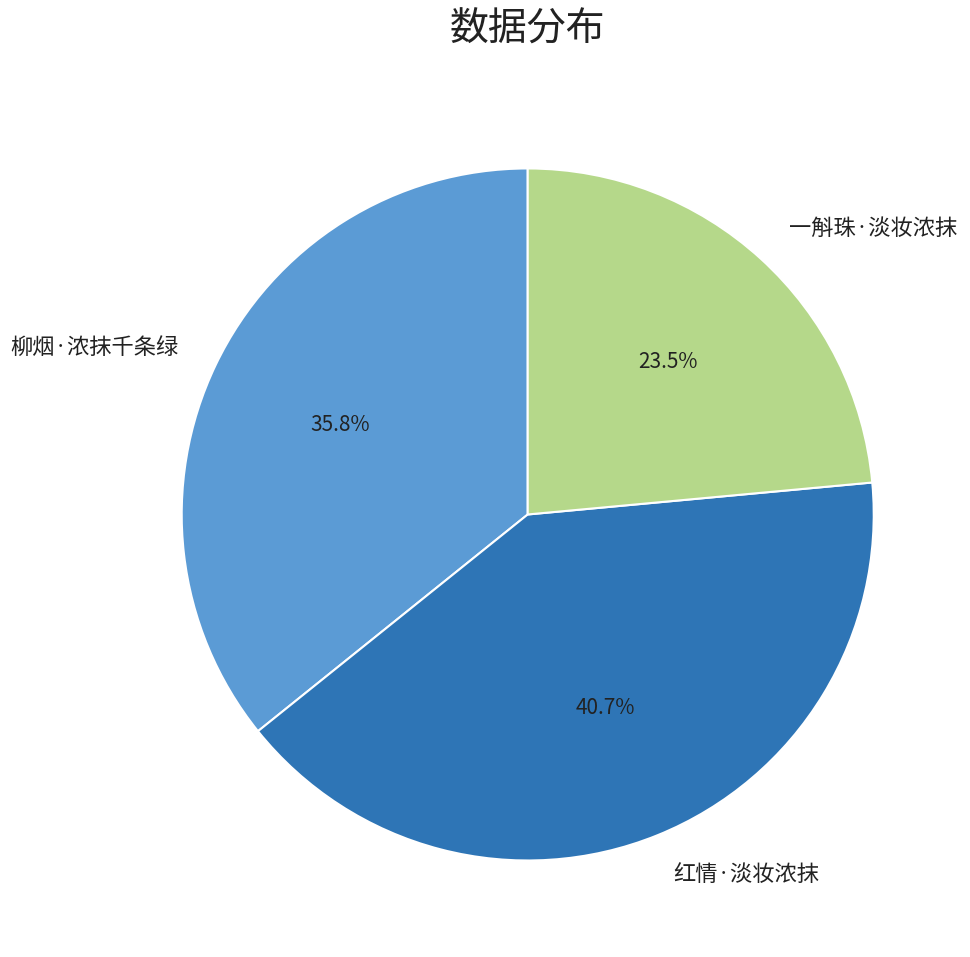

To the nearest percent, what is the difference between the largest and smallest slice percentages?

17%